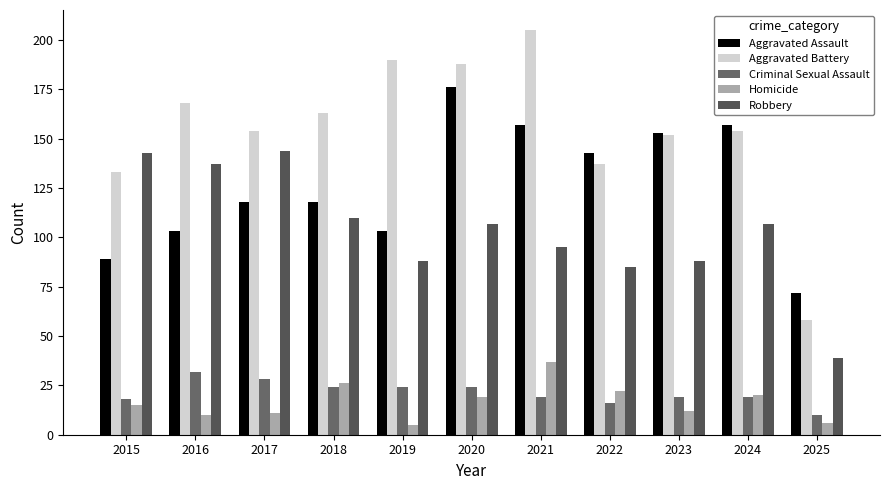

True or false: Aggravated Assault has a value of 53 at 2015.

False